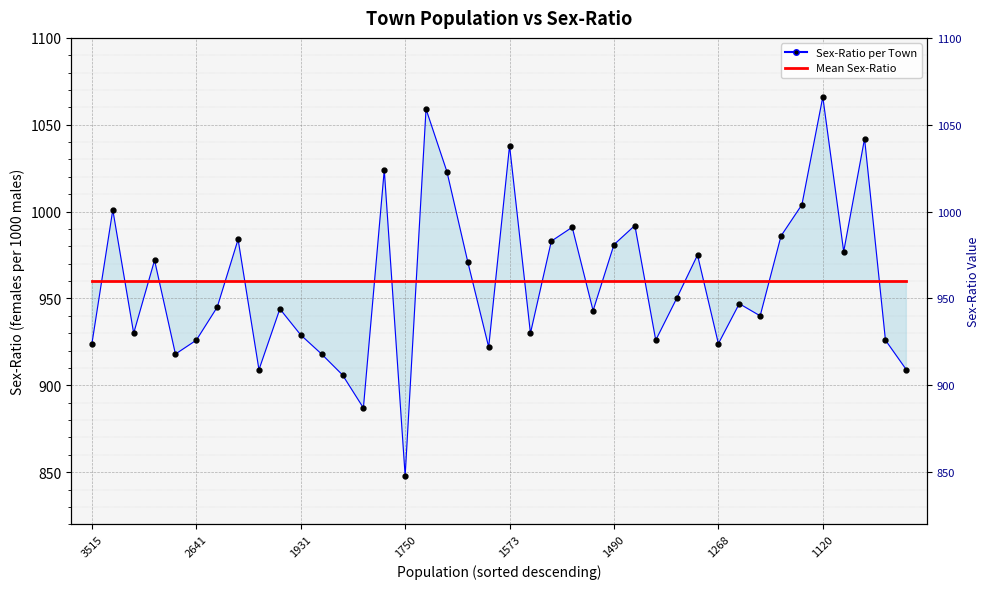

At how many categories does at least one series exceed 938?

40